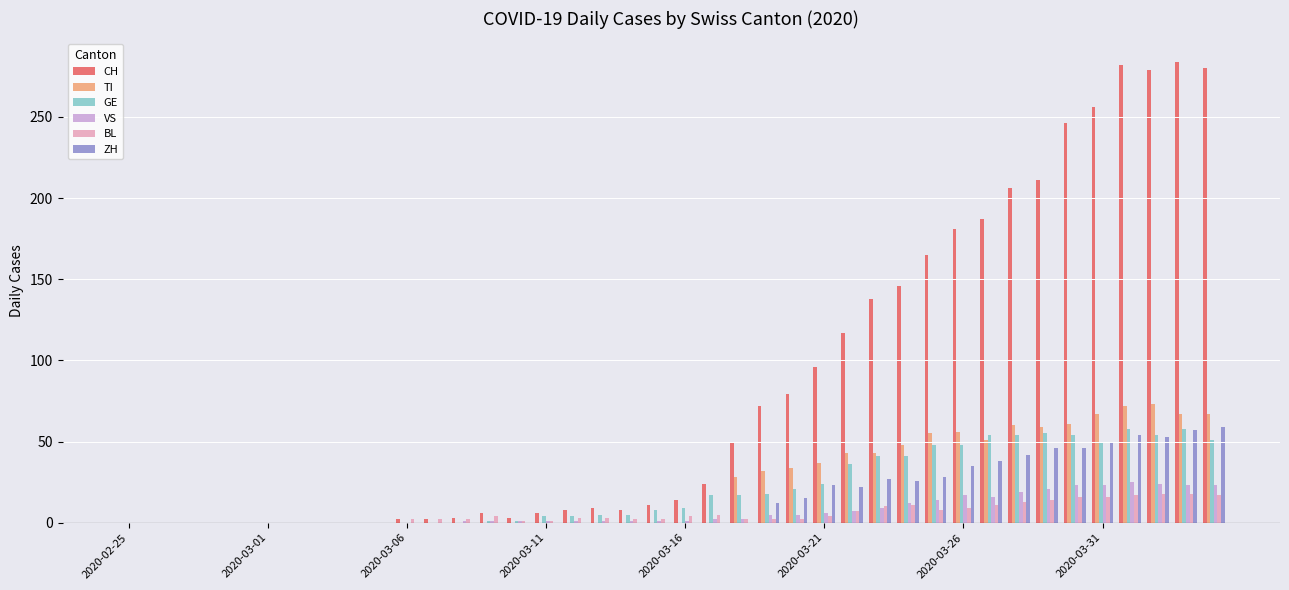

What are all the series names shown in the legend?

CH, TI, GE, VS, BL, ZH